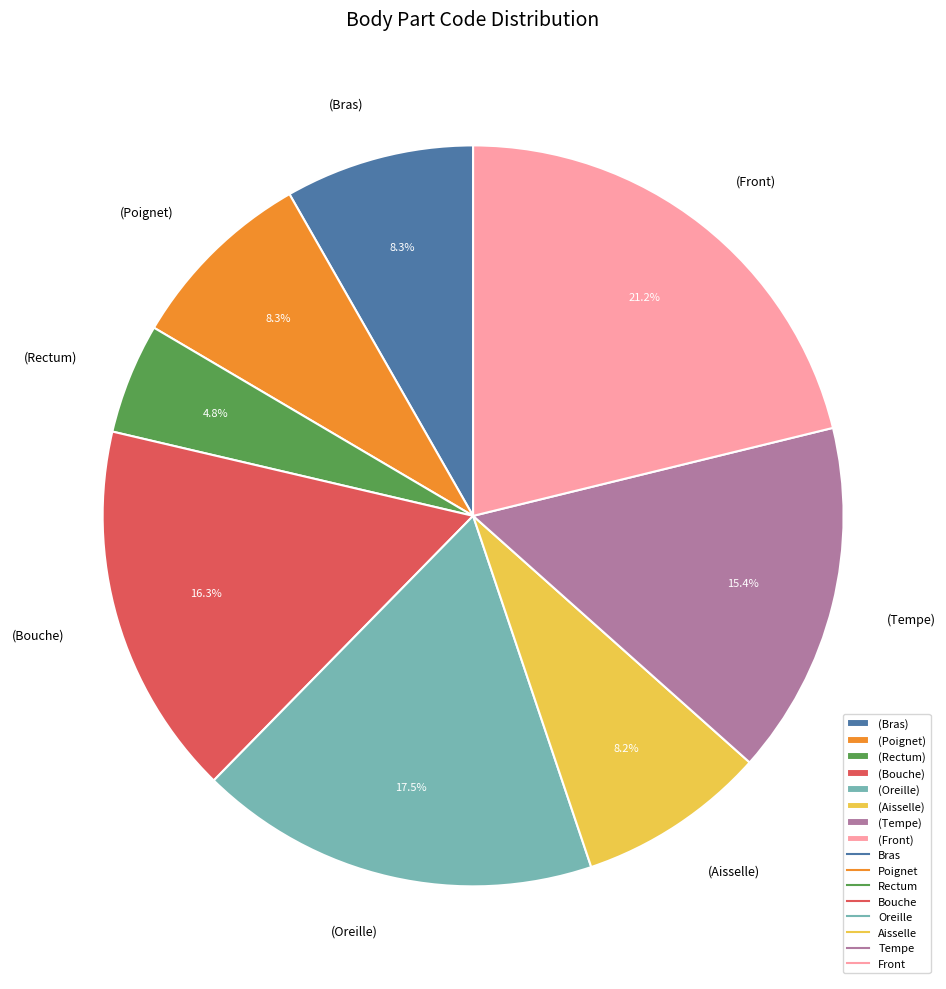

Approximately how many times larger is the value at (Aisselle) compared to (Front)?

0.4